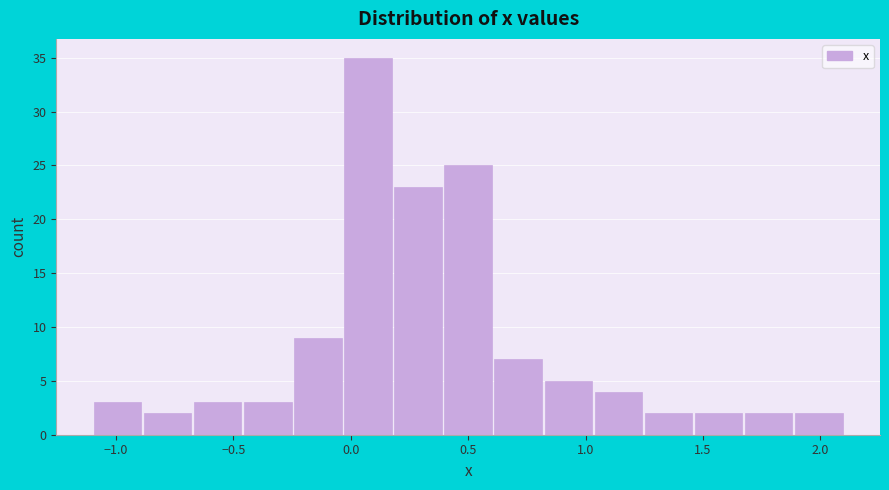

Over which range of the x-axis is the bar tallest?

-0.05 to 0.20